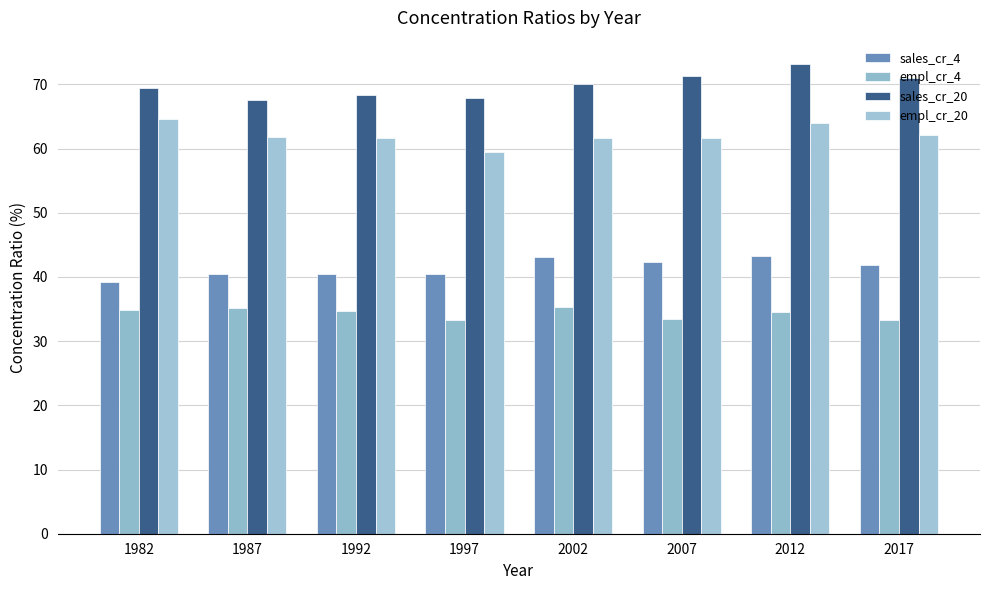

Where does the empl_cr_4 series first go above 34?

1982